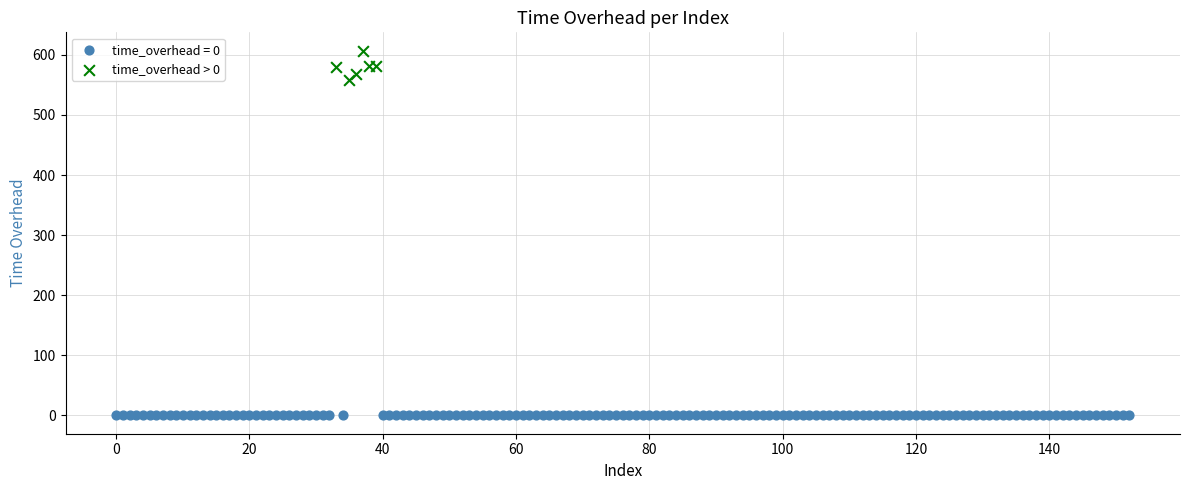

Which series reaches the minimum Y coordinate?

time_overhead = 0